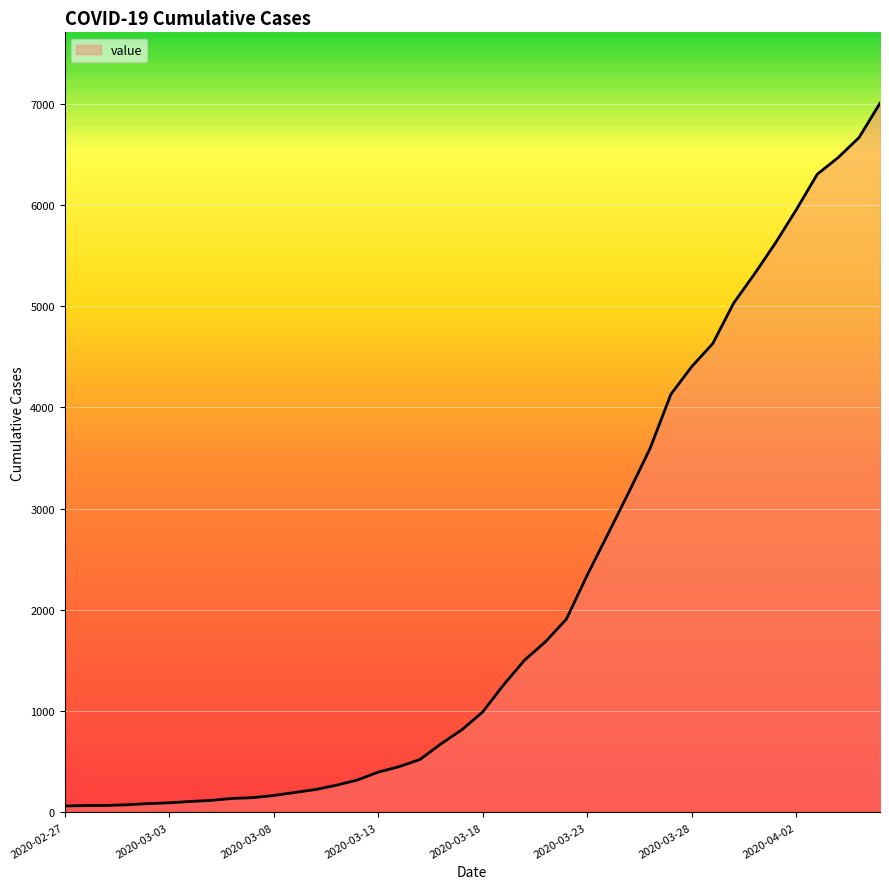

What is the greatest value displayed?

7004